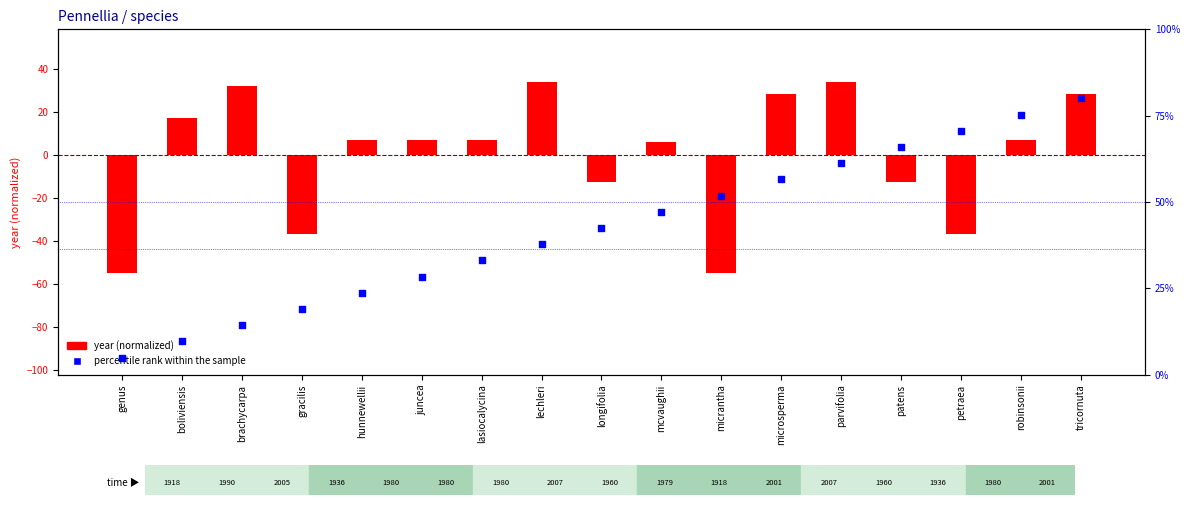

What are all the series names shown in the legend?

year (normalized), percentile rank within the sample